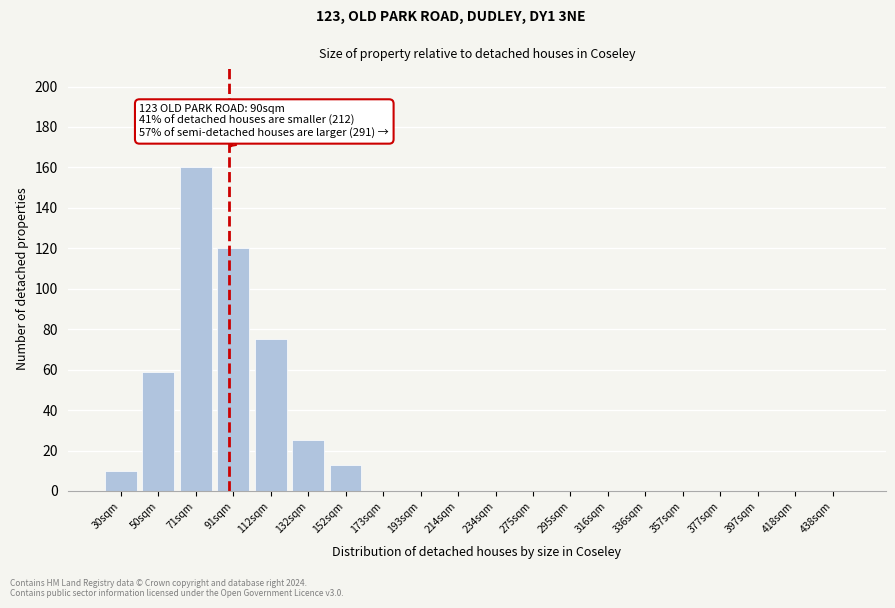

Reading left to right, list all the values displayed in this chart.

30sqm=10	50sqm=59	71sqm=160	91sqm=120	112sqm=75	132sqm=25	152sqm=13	173sqm=0	193sqm=0	214sqm=0	234sqm=0	275sqm=0	295sqm=0	316sqm=0	336sqm=0	357sqm=0	377sqm=0	397sqm=0	418sqm=0	438sqm=0